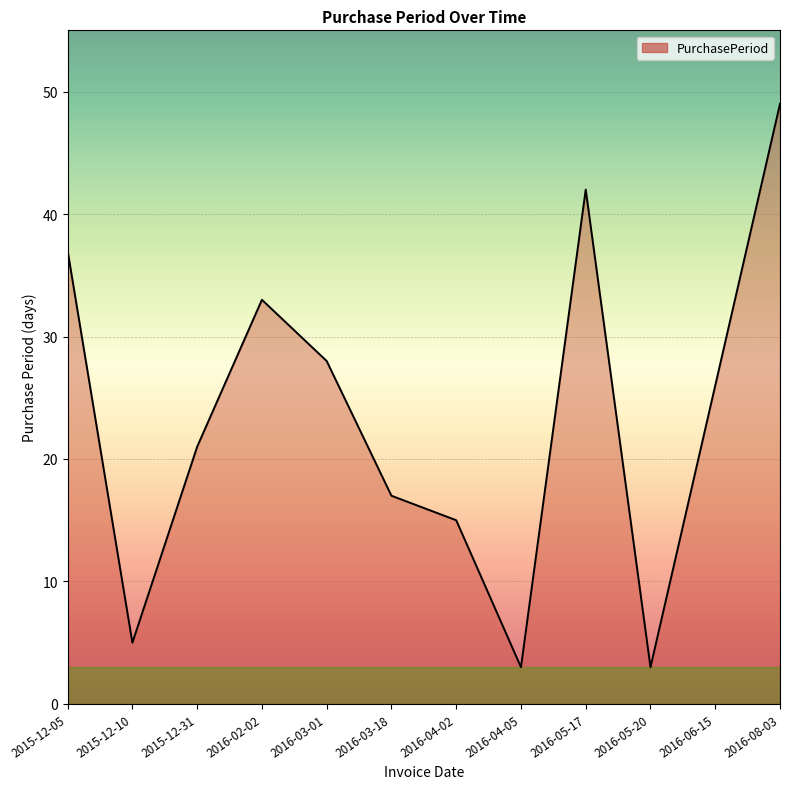

Approximately how many times larger is the value at 2016-05-17 compared to 2015-12-10?

8.4